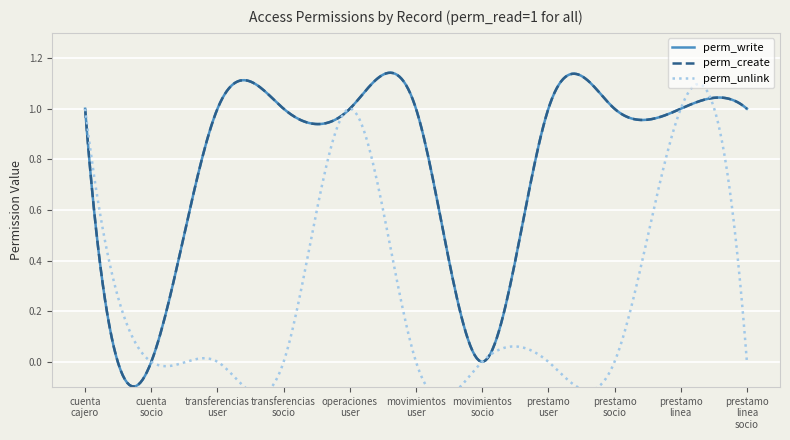

True or false: perm_unlink has more than 2 interior local peaks.

False